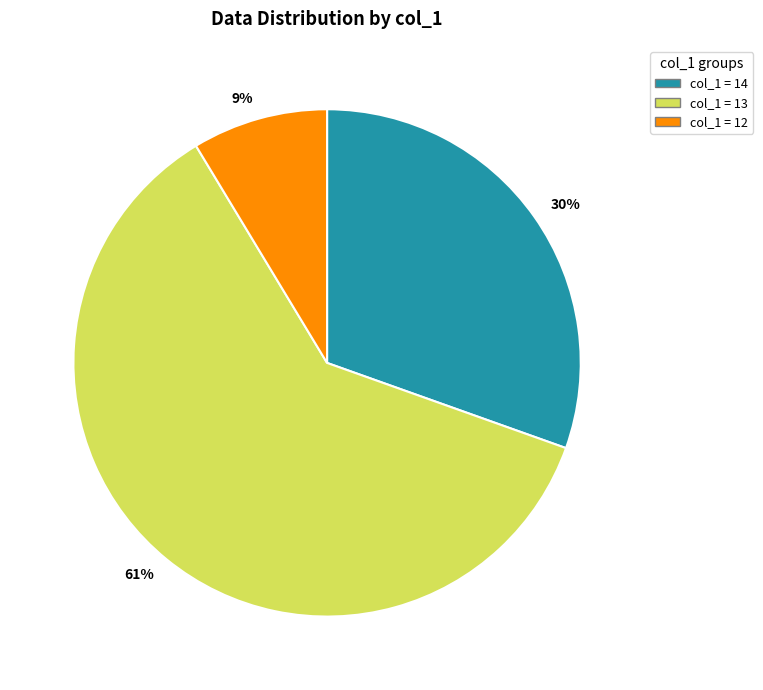

To the nearest percent, what is the difference between the largest and smallest slice percentages?

52%